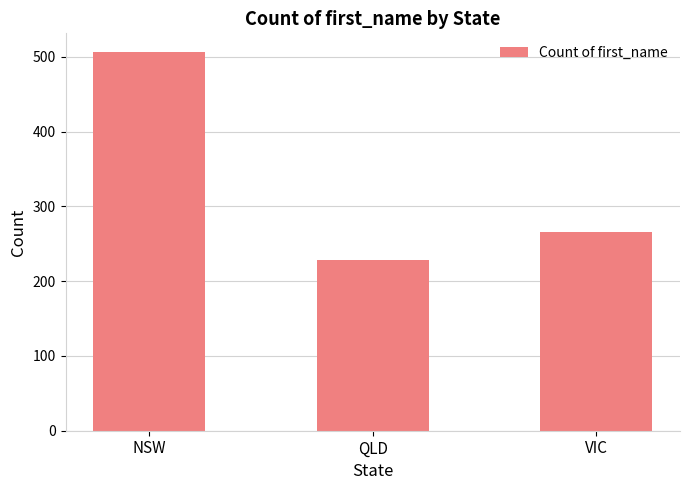

Reading right to left, extract all data points from this chart.

VIC=266	QLD=228	NSW=506